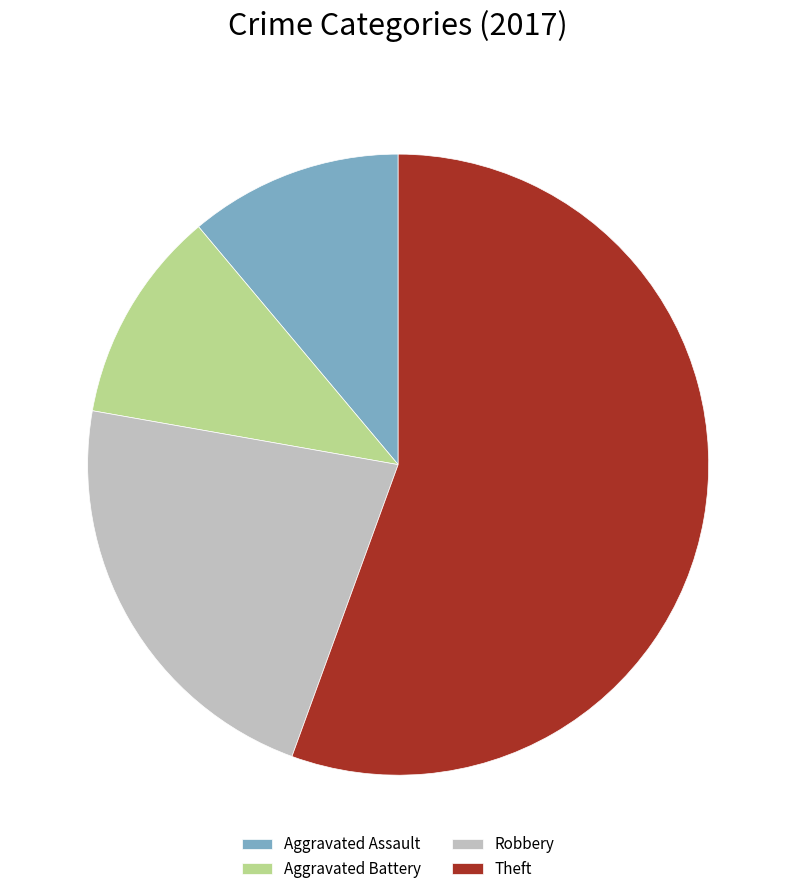

Which slice represents more than half of the pie?

Theft